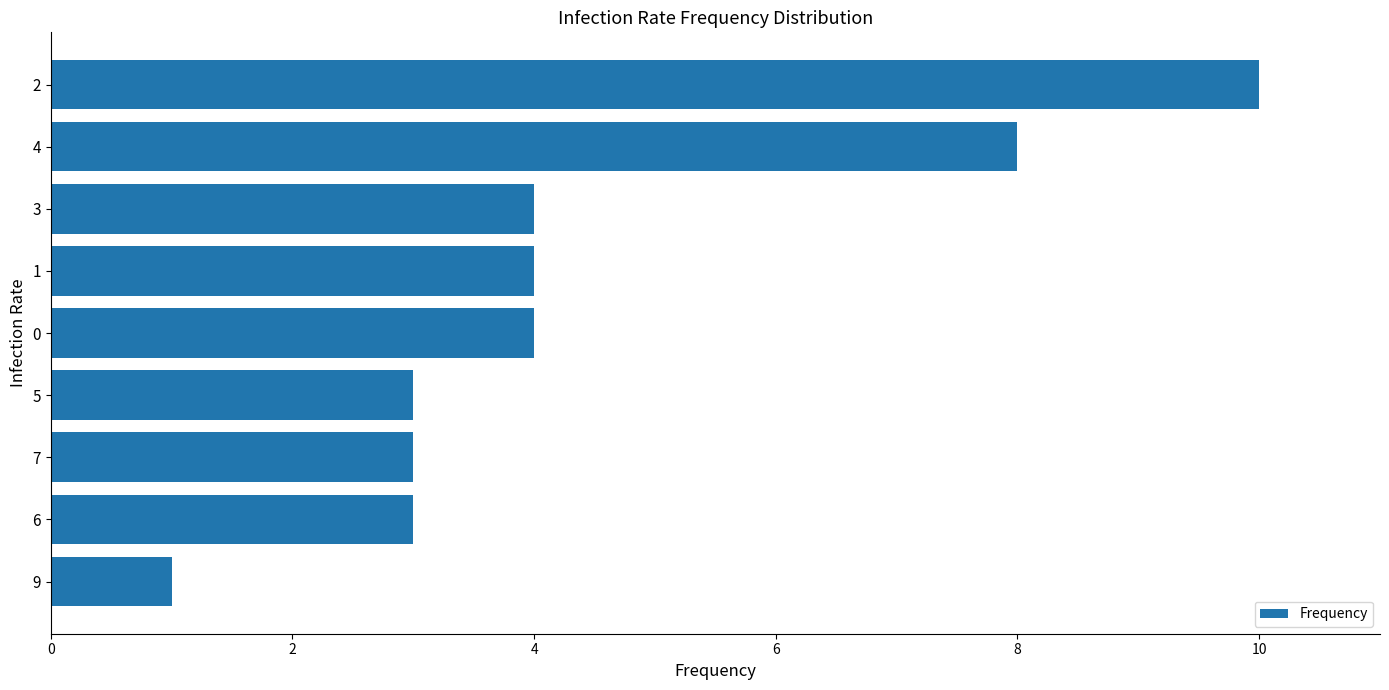

How many data points are less than 4?

4